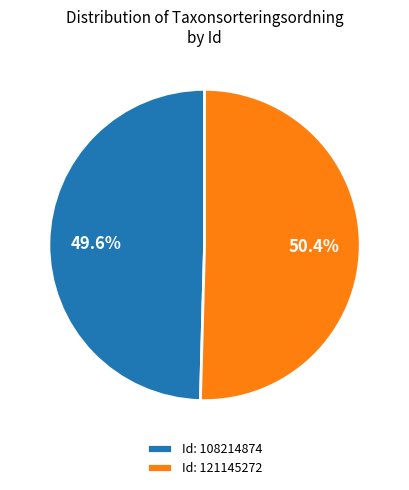

What is the ratio of the value at Id: 121145272 to the value at Id: 108214874?

1.0